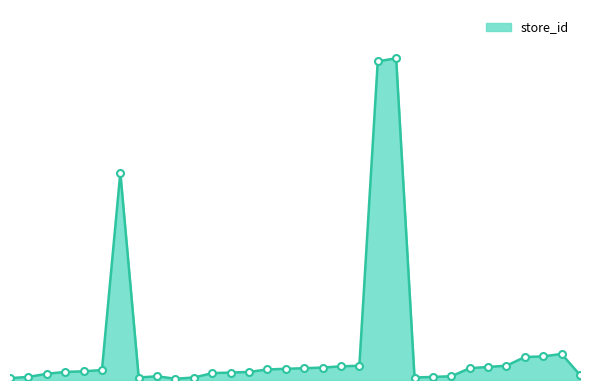

Does the chart display data point markers on the line(s)?

No